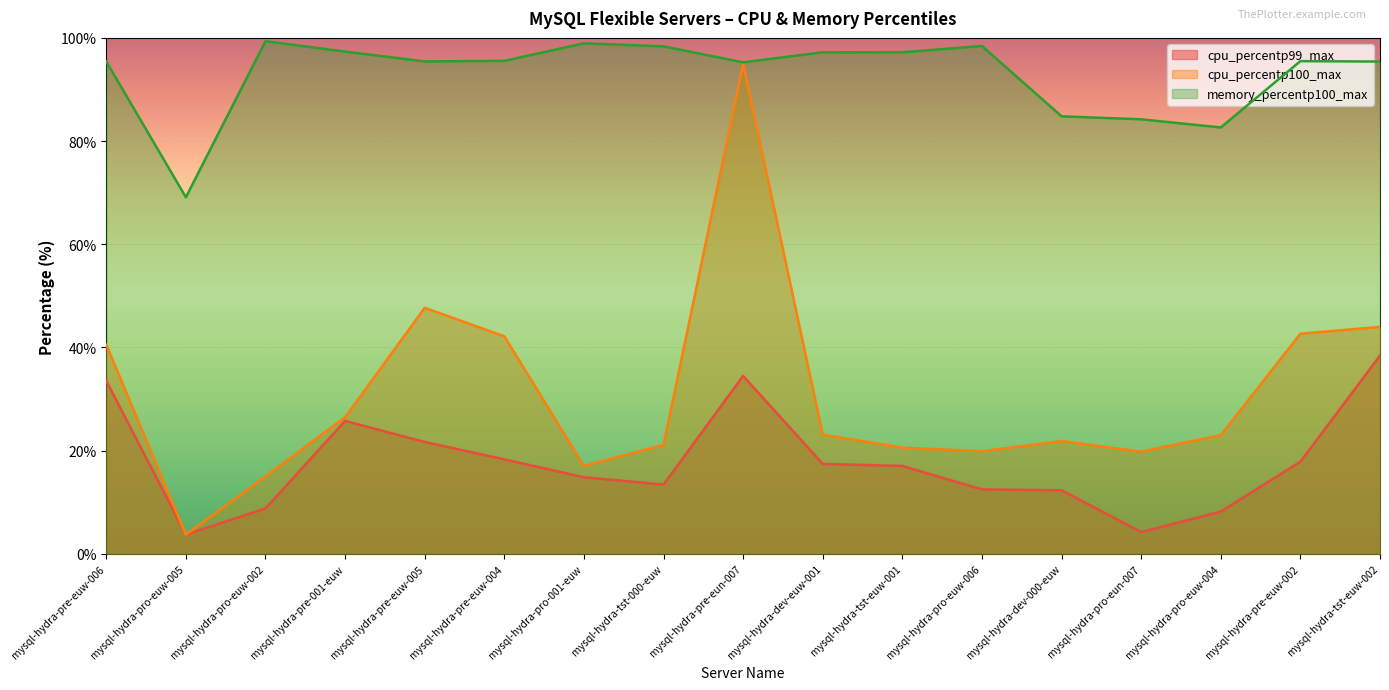

What is the sum of the memory_percentp100_max values at mysql-hydra-pro-euw-002 and mysql-hydra-tst-000-euw?

197.7